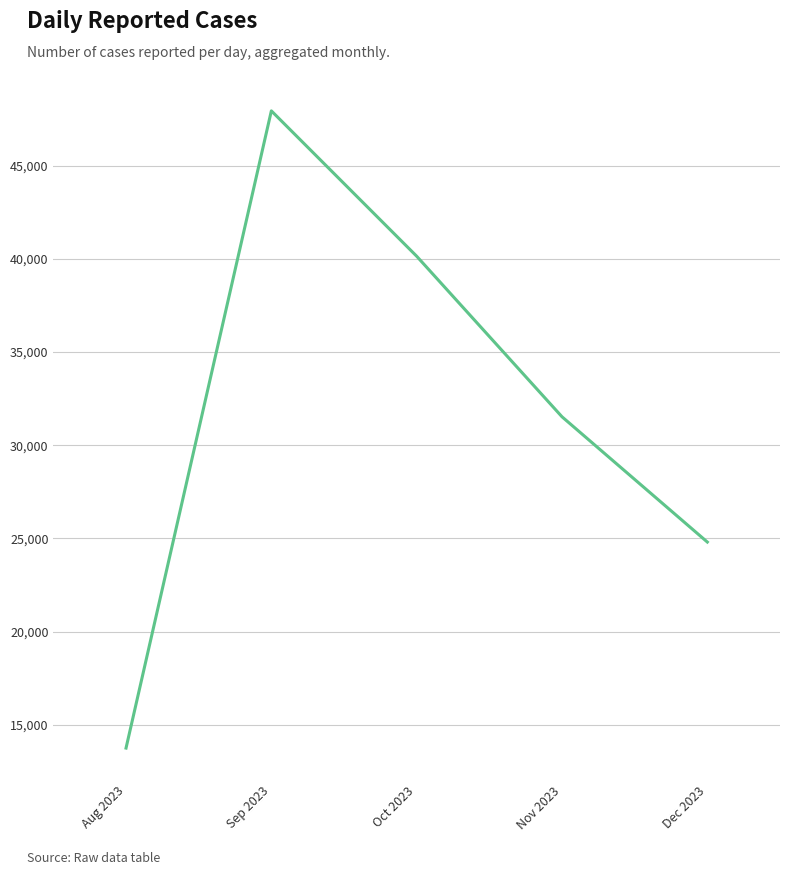

The chart shows a value of 47947 at Sep 2023. True or false?

True